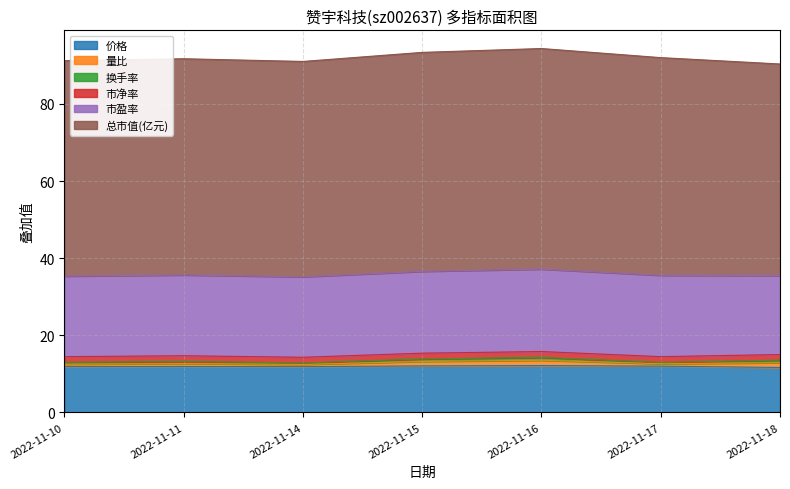

What are all the series names shown in the legend?

价格, 量比, 换手率, 市净率, 市盈率, 总市值(亿元)